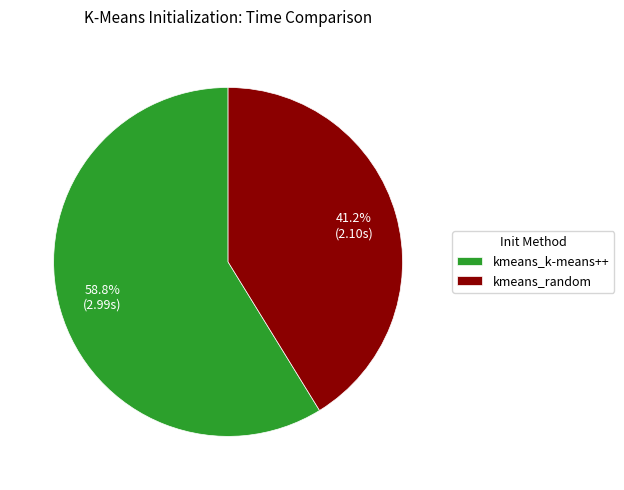

Approximately how many times larger is the value at kmeans_k-means++ compared to kmeans_random?

1.4